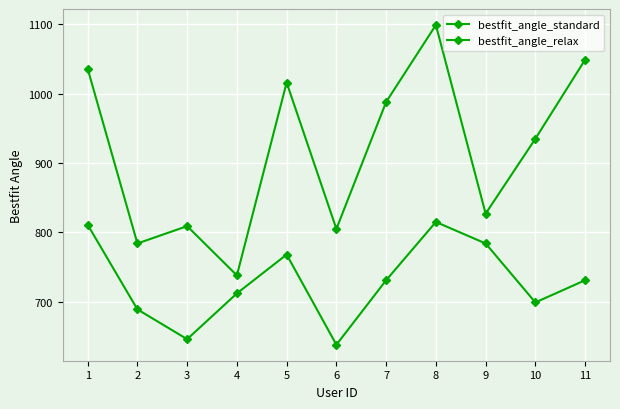

Is the value of bestfit_angle_relax at 3 greater than the value of bestfit_angle_standard at 2?

No